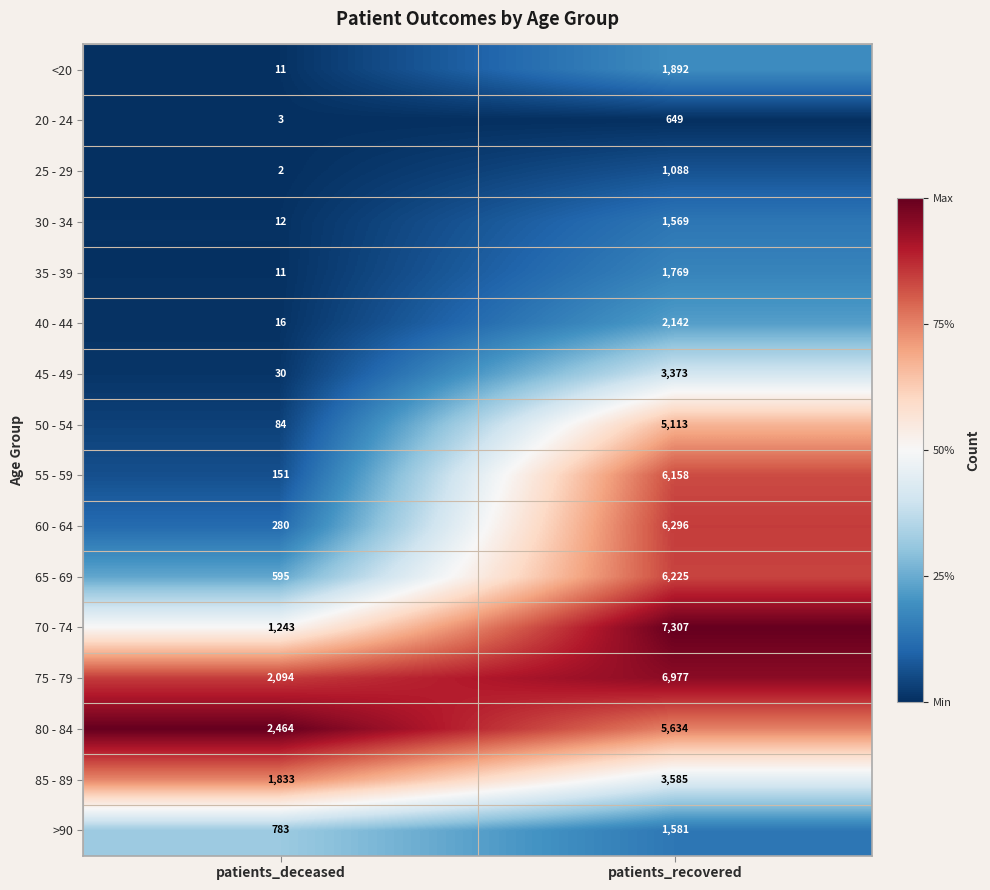

The value of 35 - 39 at patients_deceased is 16. True or false?

False